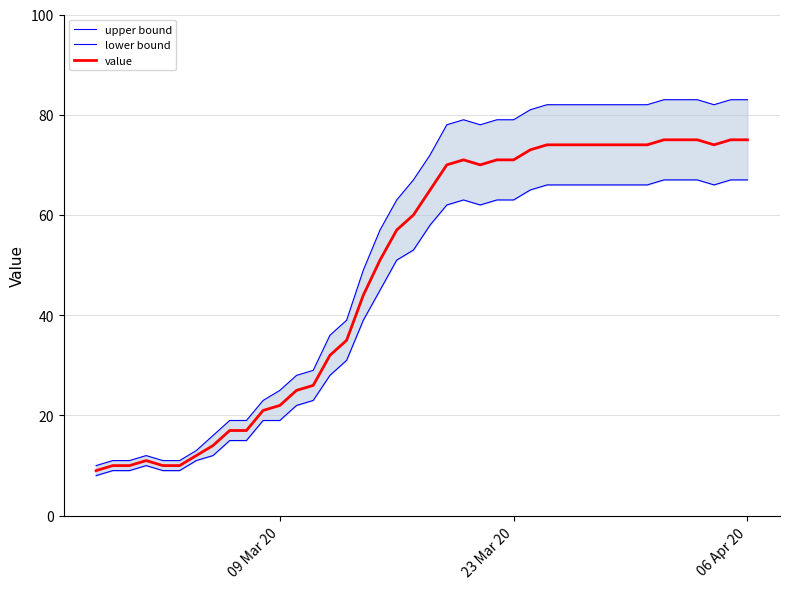

True or false: value has more than 1 interior local peaks.

True